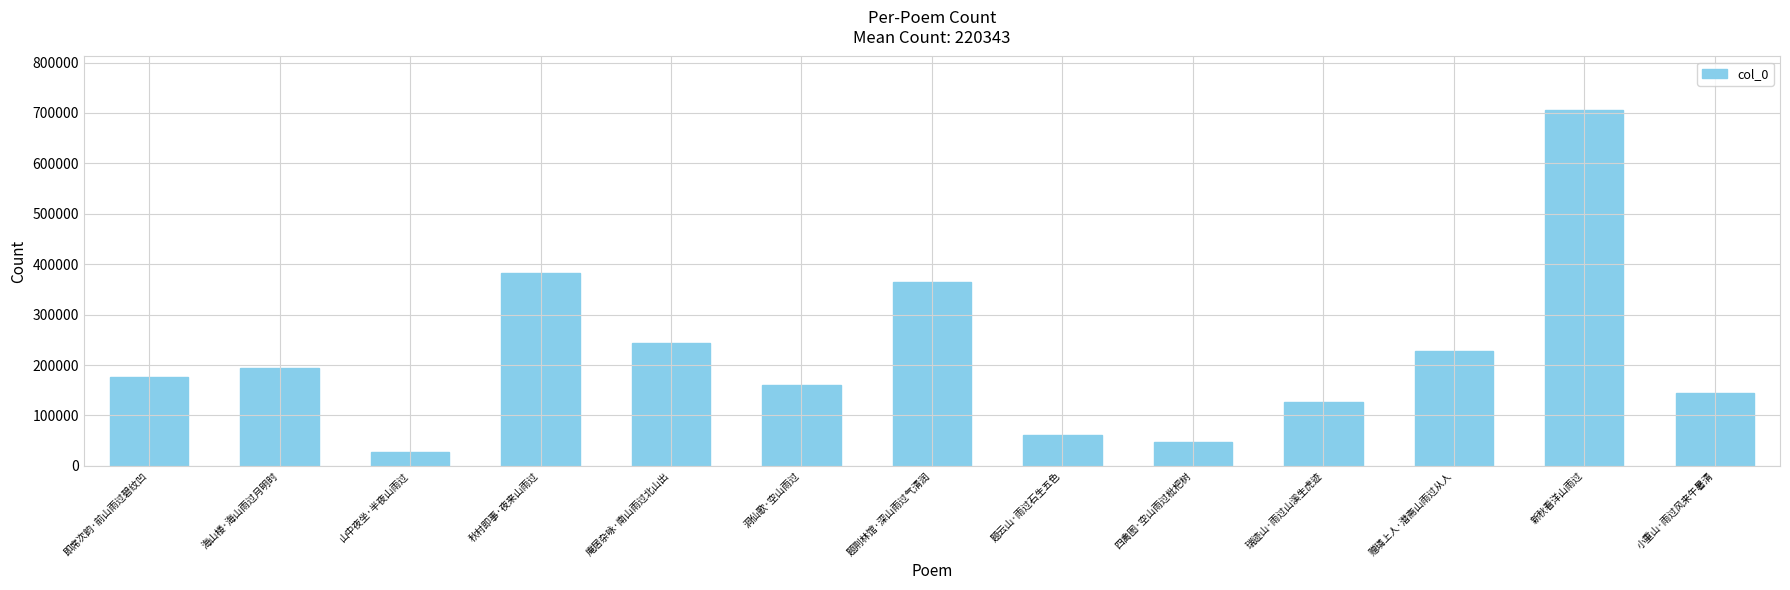

Rank the categories by value from highest to lowest.

新秋看洋山雨过, 秋村即事·夜来山雨过, 题荆林馆·深山雨过气清润, 庵居杂咏·南山雨过北山出, 赠璘上人·潜斋山雨过从人, 海山楼·海山雨过月明时, 即席次韵·前山雨过碧纹凹, 洞仙歌·空山雨过, 小重山·雨过风来午暑清, 瑞迹山·雨过山溪生虎迹, 题云山·雨过石生五色, 四禽图·空山雨过枇杷树, 山中夜坐·半夜山雨过